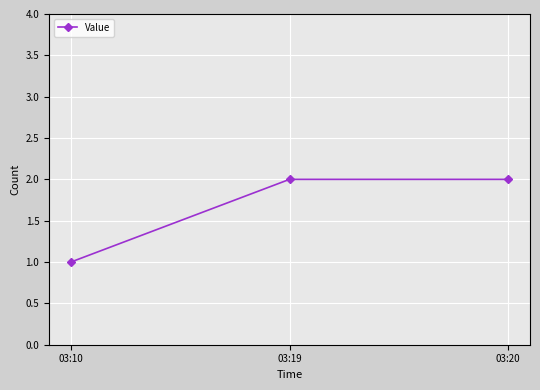

Is it true that the value at 03:19 is 2?

True